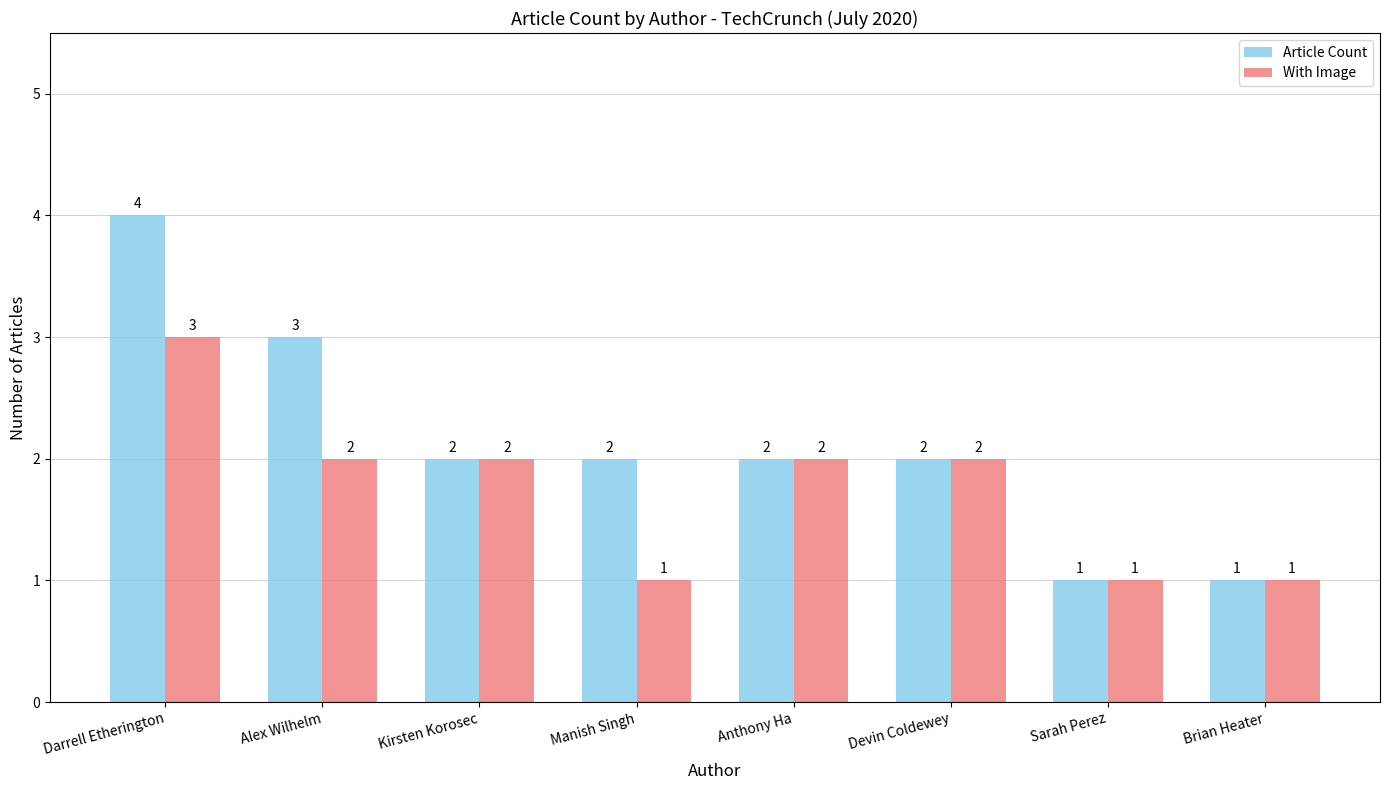

Reading right to left, list all the values displayed in this chart.

Article Count: 1	1	2	2	2	2	3	4
With Image: 1	1	2	2	1	2	2	3